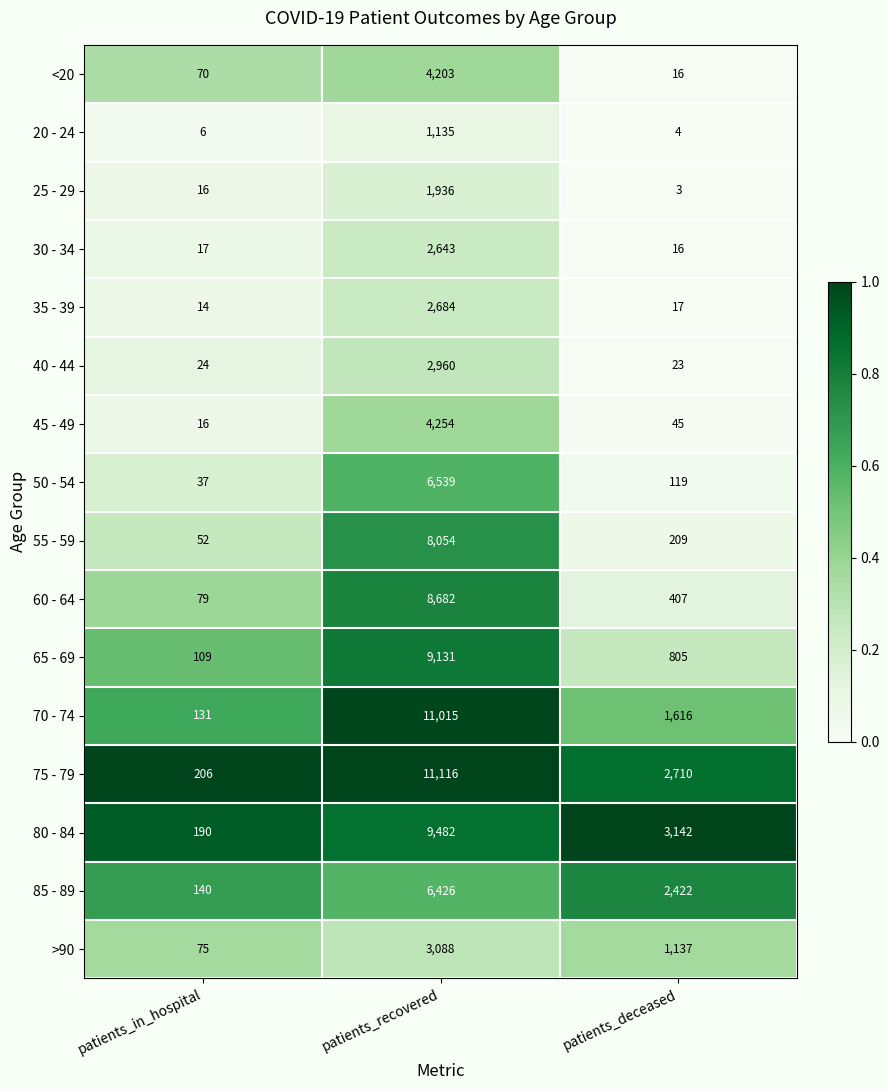

The 50 - 54 series shows 2964 at patients_recovered. True or false?

False